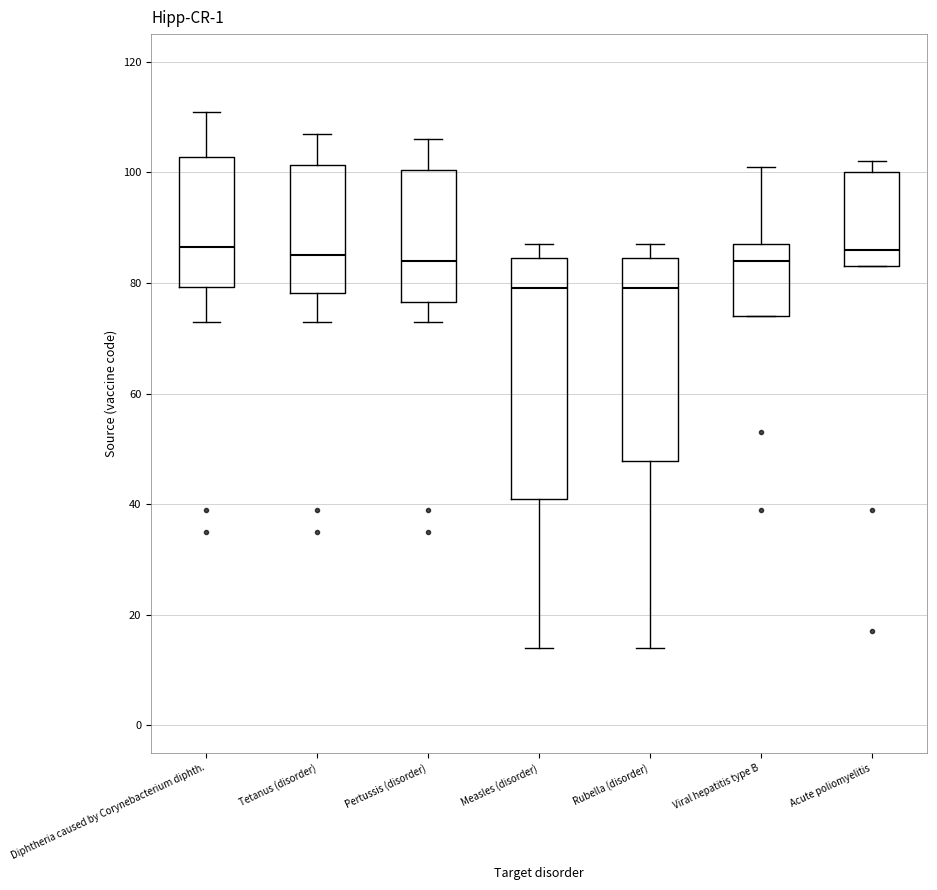

Reading left to right, read every box against the y-axis: the position of its median line, the range the box covers, and the ends of its whiskers. The values are not printed on the chart, so give them approximately, as read against the axis.

Diphtheria caused by Corynebacterium diphth.: median 86, box 80 to 102, whiskers 74 to 112
Tetanus (disorder): median 86, box 78 to 102, whiskers 74 to 108
Pertussis (disorder): median 84, box 76 to 100, whiskers 74 to 106
Measles (disorder): median 80, box 42 to 84, whiskers 14 to 88
Rubella (disorder): median 80, box 48 to 84, whiskers 14 to 88
Viral hepatitis type B: median 84, box 74 to 88, whiskers 74 to 102
Acute poliomyelitis: median 86, box 84 to 100, whiskers 84 to 102